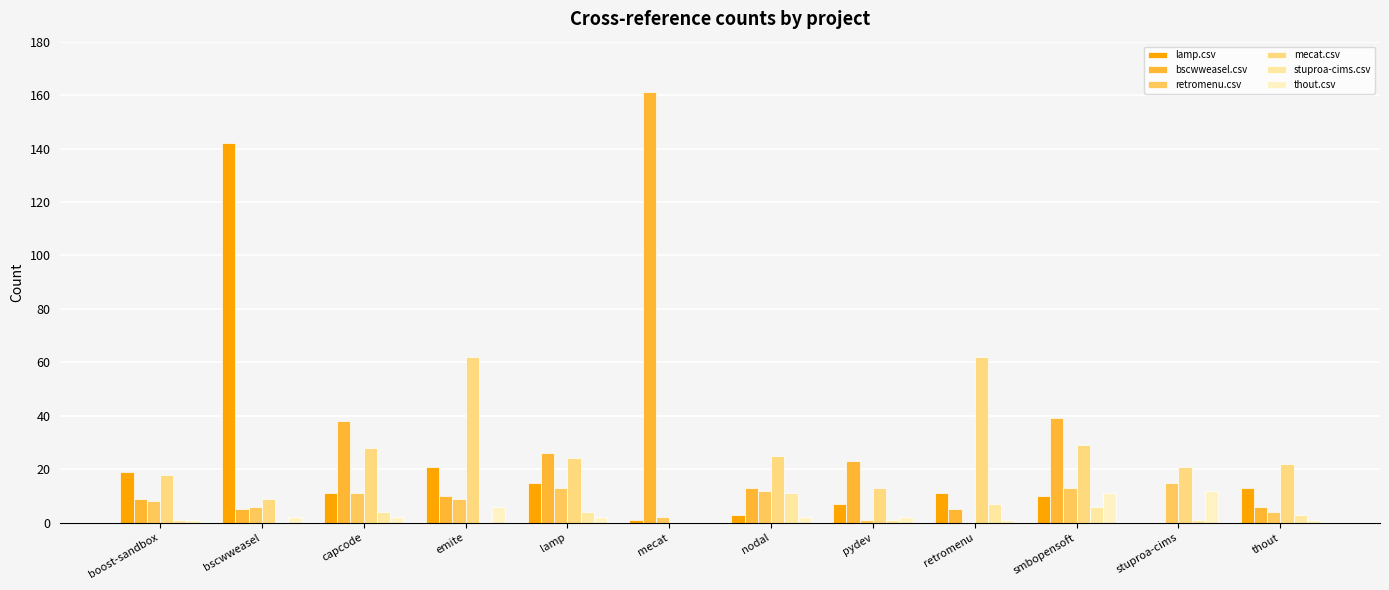

What is the spread (max minus min) of values at boost-sandbox?

18